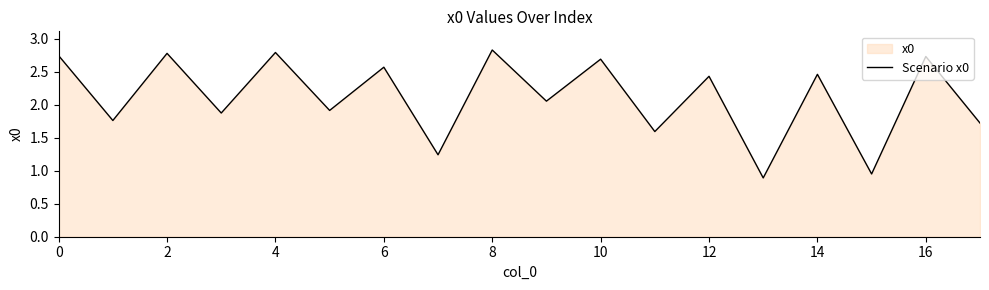

Is it true that the value at 6 is 0.6?

False